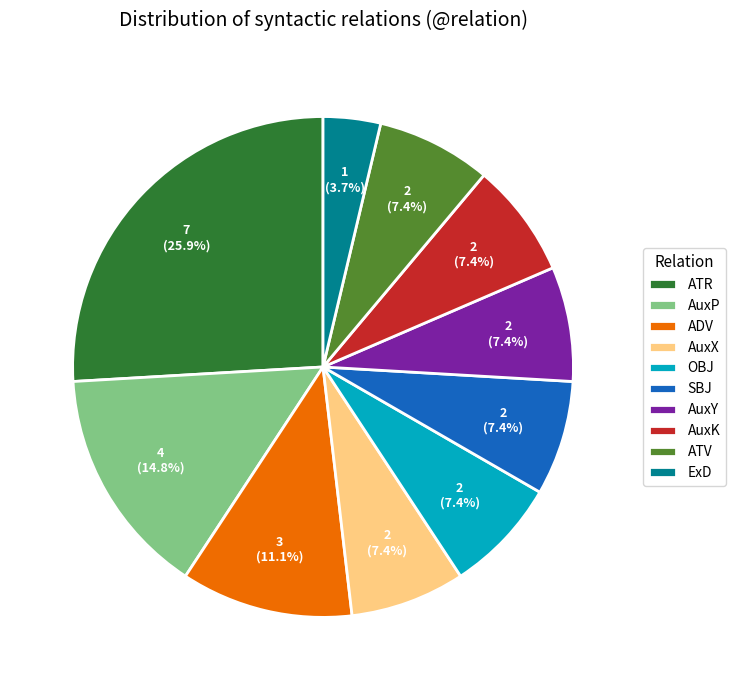

Which slice is the largest?

ATR